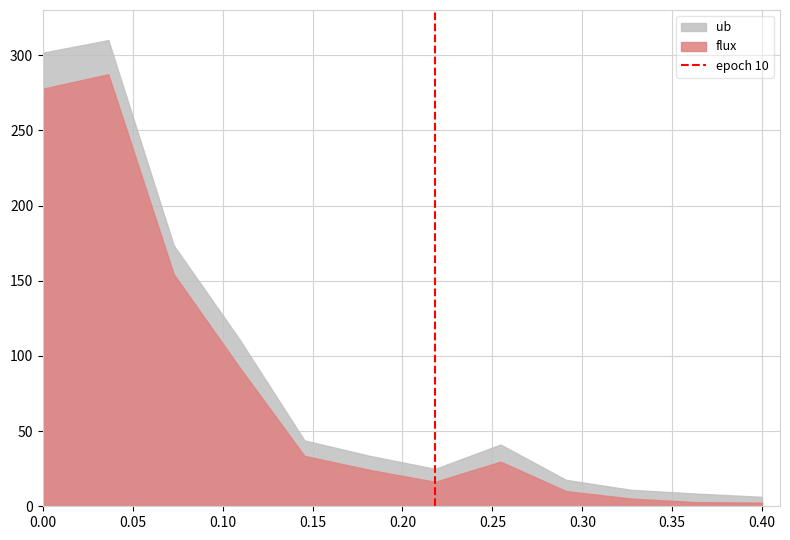

What is the highest value of the ub series?

310.0